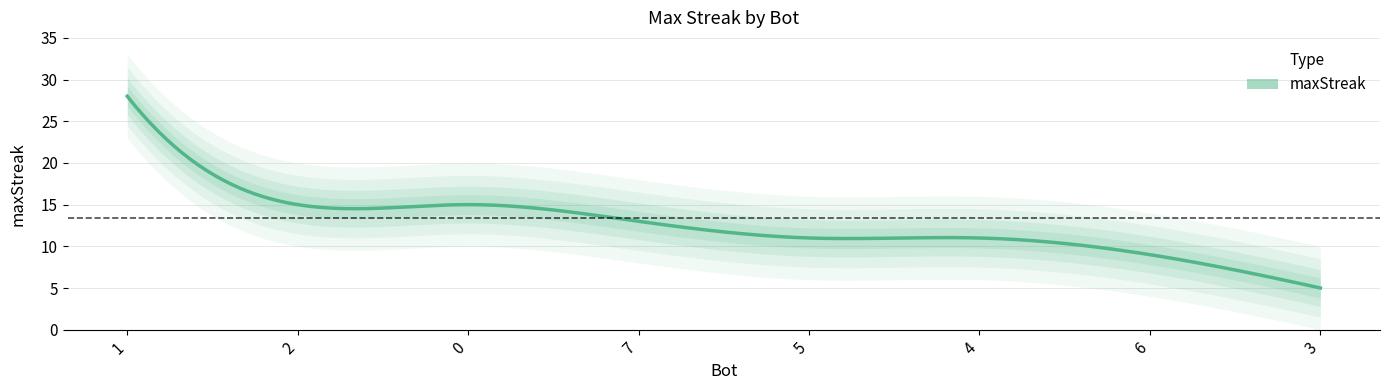

Approximately how many times larger is the value at 6 compared to 5?

0.8